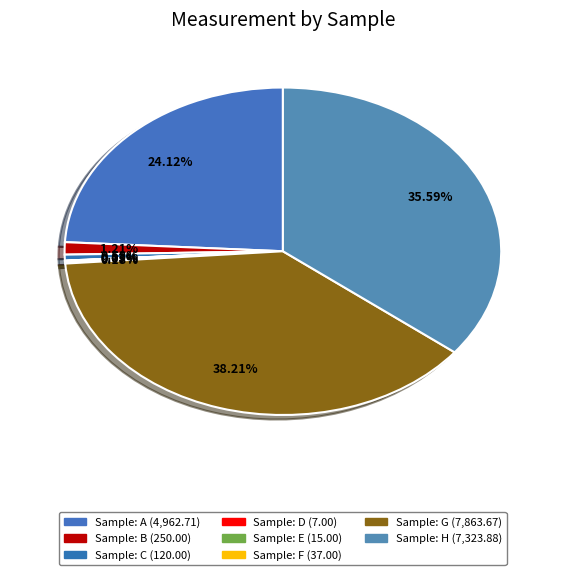

Which slice is the smallest?

D